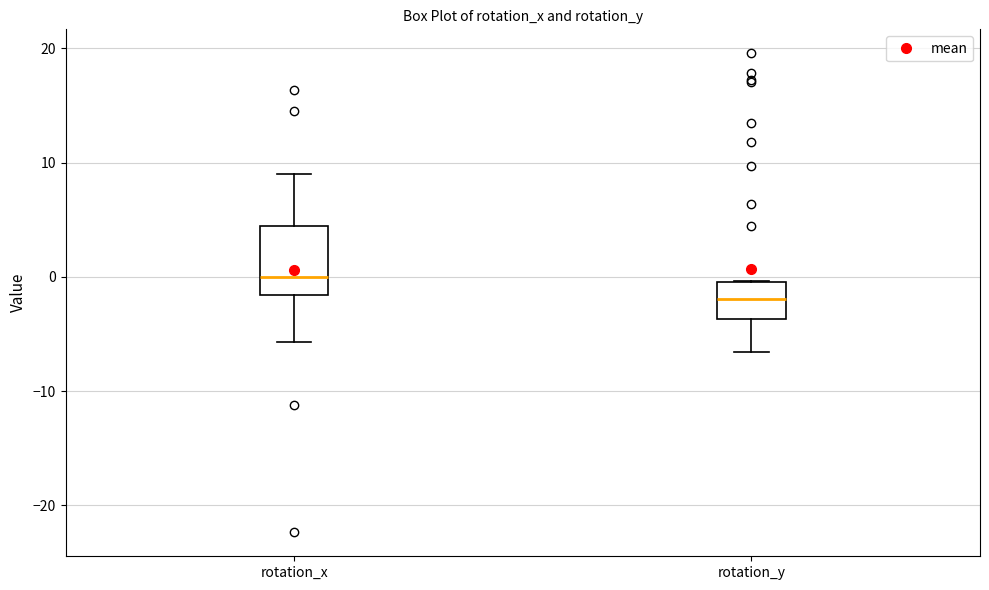

Reading left to right, read every box against the y-axis: the position of its median line, the range the box covers, and the ends of its whiskers. The values are not printed on the chart, so give them approximately, as read against the axis.

rotation_x: median 0, box -2 to 4, whiskers -6 to 9
rotation_y: median -2, box -4 to 0, whiskers -7 to 0